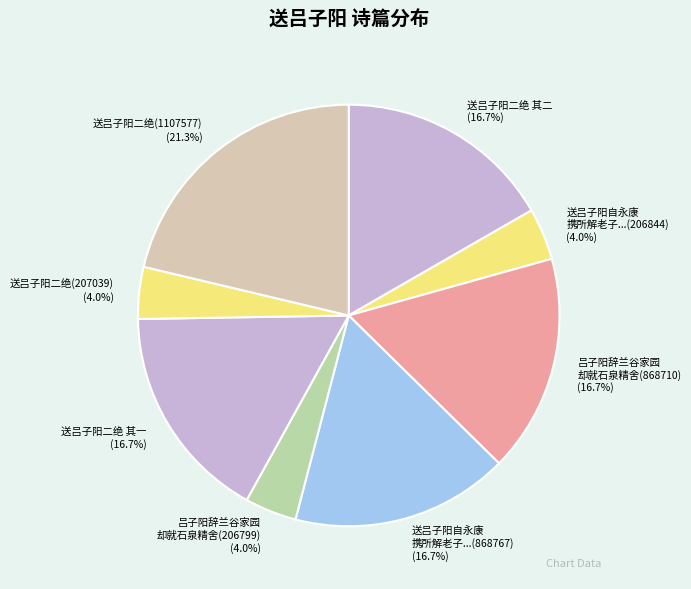

Which category has the biggest portion of the pie?

送吕子阳二绝(1107577)